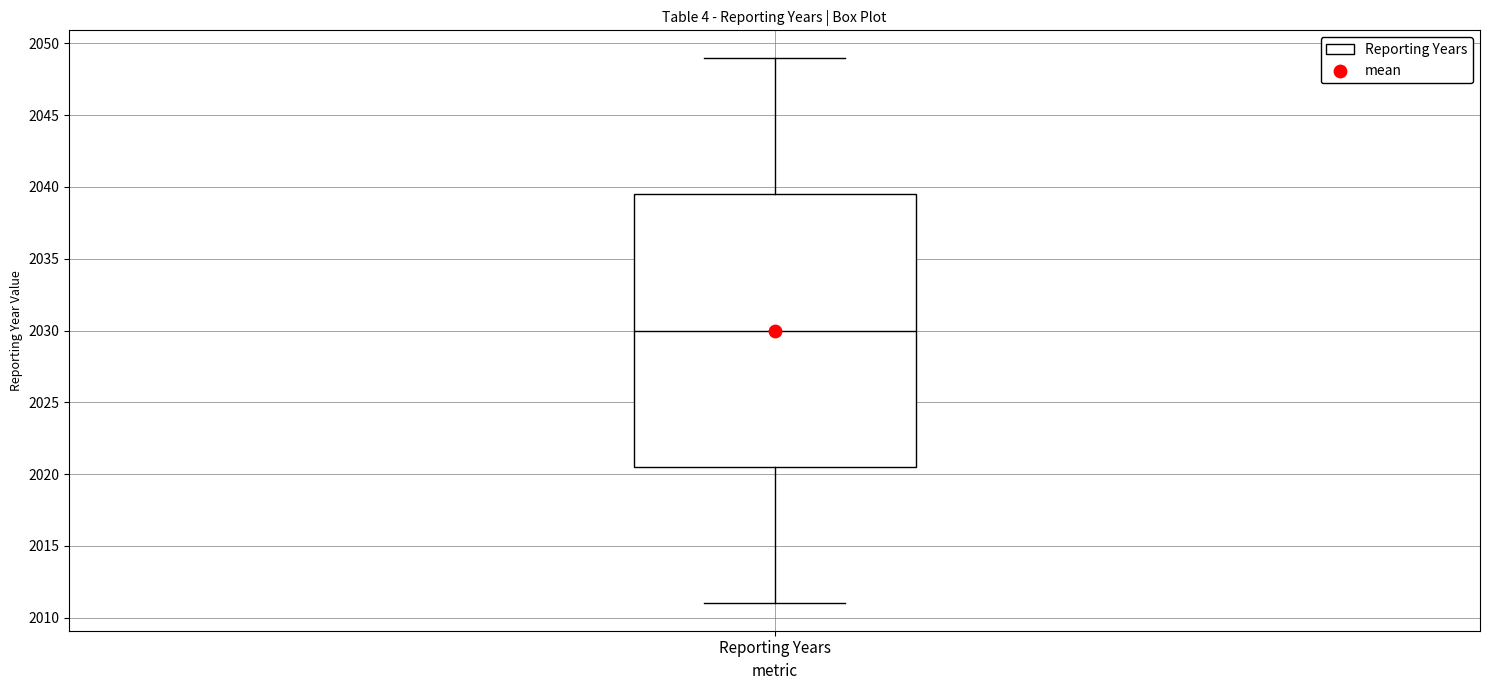

Where is the lower edge of the box for Reporting Years on the y-axis? The values are not printed on the chart, so give them approximately, as read against the axis.

2020.5